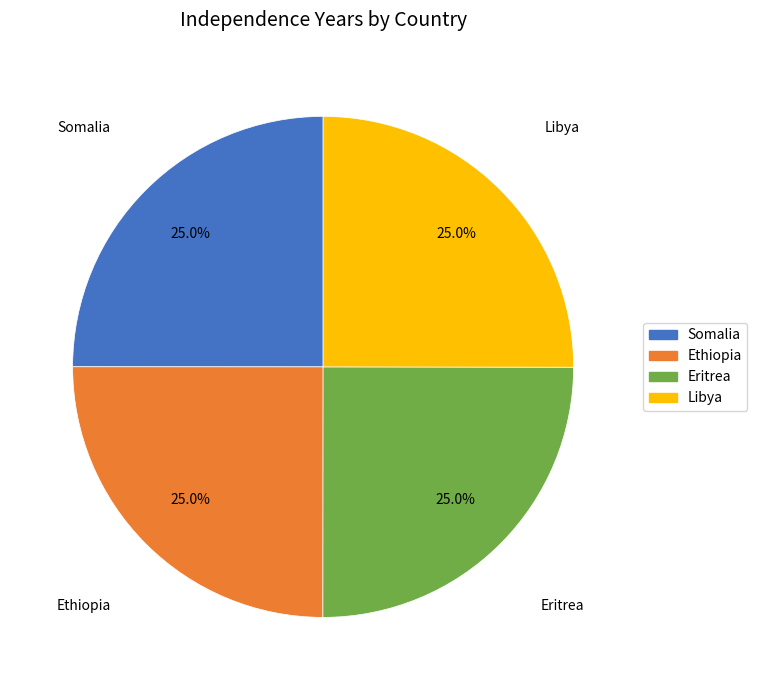

Approximately how many times larger is the value at Libya compared to Ethiopia?

1.0